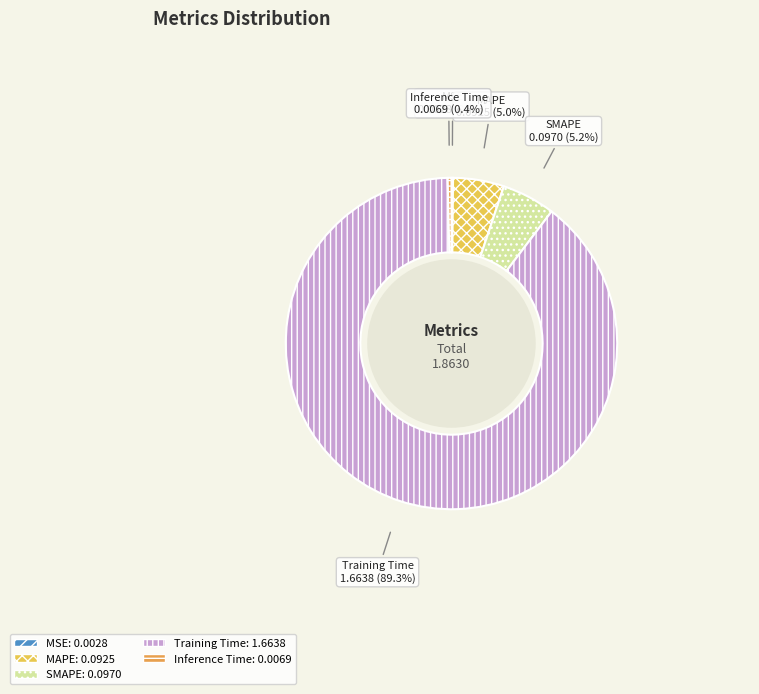

How much of the chart is everything except MAPE?

95.0%